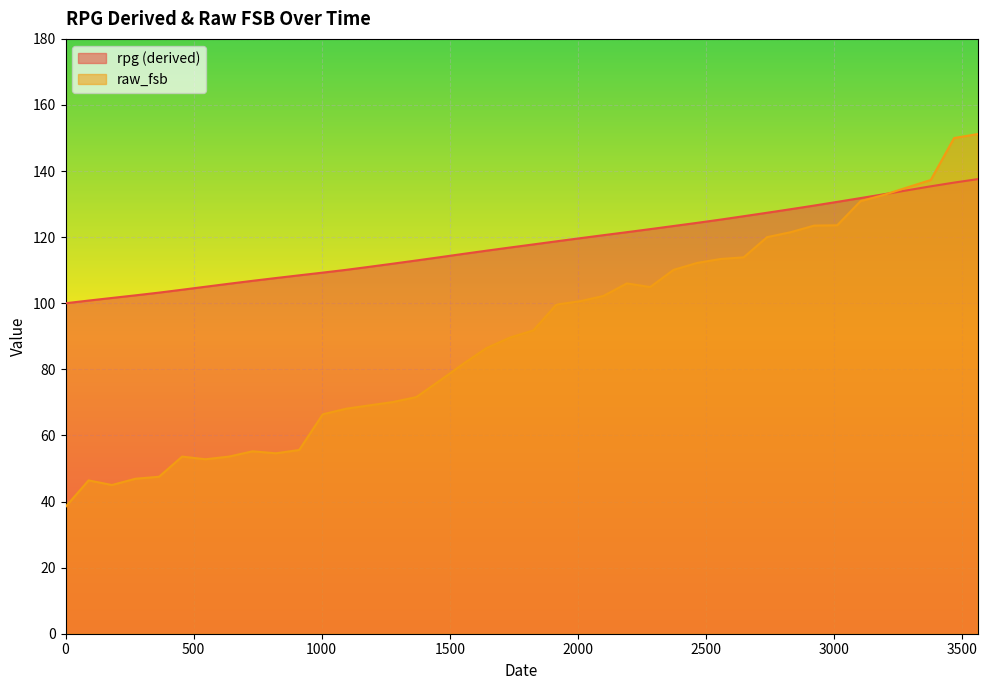

Reading right to left, what are all the values shown in this chart?

rpg (derived): 3560=137.6	3468=136.5	3377=135.4	3287=134.2	3195=133.0	3103=131.8	3012=130.7	2922=129.6	2830=128.5	2738=127.4	2647=126.3	2557=125.3	2465=124.3	2373=123.4	2282=122.4	2191=121.5	2099=120.6	2007=119.7	1916=118.7	1826=117.8	1734=116.9	1642=115.9	1551=114.9	1461=113.9	1369=112.9	1277=112.0	1186=111.0	1096=110.1	1004=109.3	912=108.5	821=107.6	730=106.8	638=105.9	546=105.0	455=104.1	365=103.2	273=102.4	181=101.6	90=100.8	0=100.0
raw_fsb: 3560=151.2	3468=150.0	3377=137.3	3287=135.1	3195=132.8	3103=130.9	3012=123.6	2922=123.5	2830=121.5	2738=120.0	2647=113.9	2557=113.4	2465=112.2	2373=110.1	2282=104.9	2191=106.0	2099=102.2	2007=100.6	1916=99.6	1826=91.8	1734=89.6	1642=86.4	1551=81.6	1461=76.6	1369=71.6	1277=70.1	1186=69.1	1096=68.1	1004=66.4	912=55.6	821=54.6	730=55.2	638=53.6	546=52.8	455=53.6	365=47.5	273=46.9	181=45.0	90=46.4	0=38.4